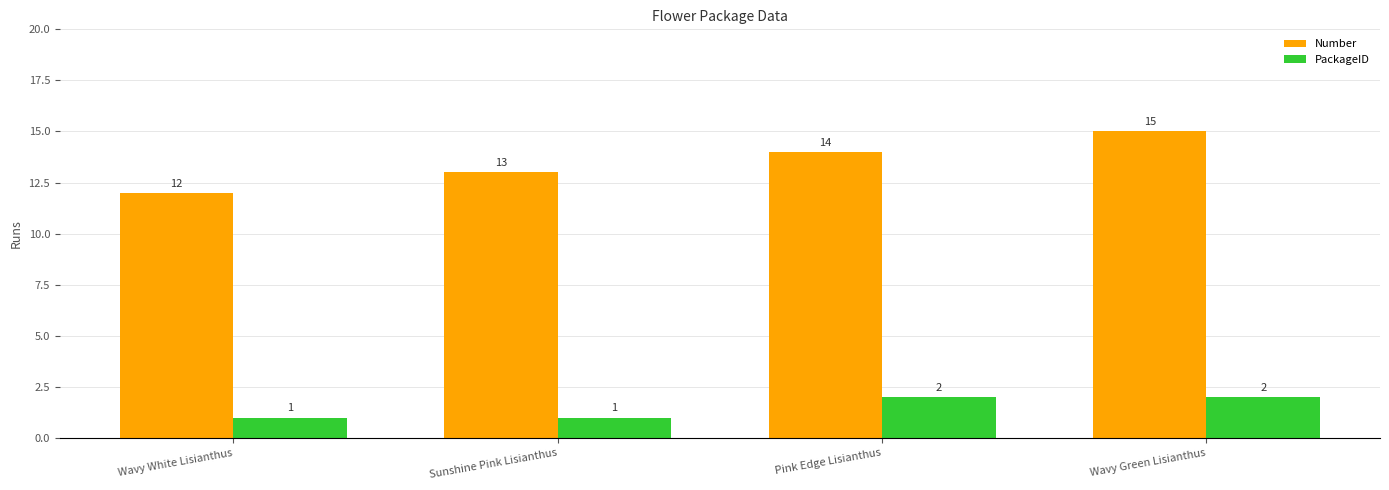

How many groups of bars are there?

4